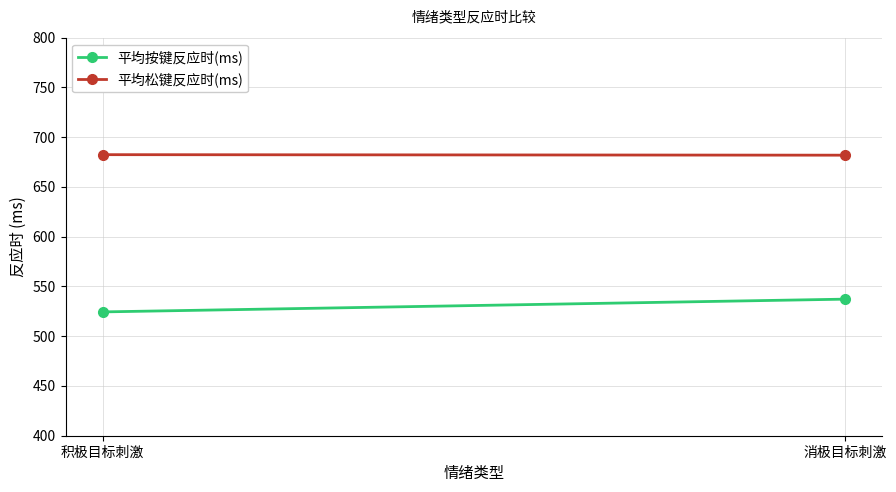

What is the difference between the maximum and minimum values in the 平均松键反应时(ms) series?

0.5